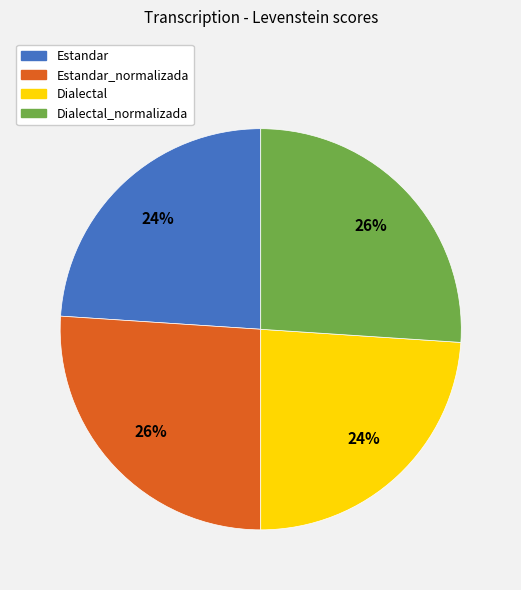

Approximately how many times larger is the value at Dialectal compared to Estandar_normalizada?

0.9